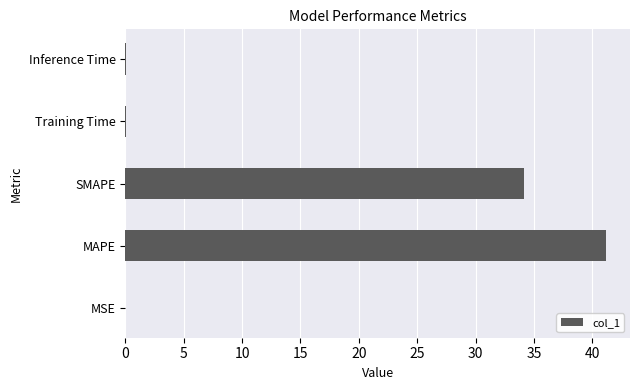

Are the bars grouped side by side (vs. stacked)?

No